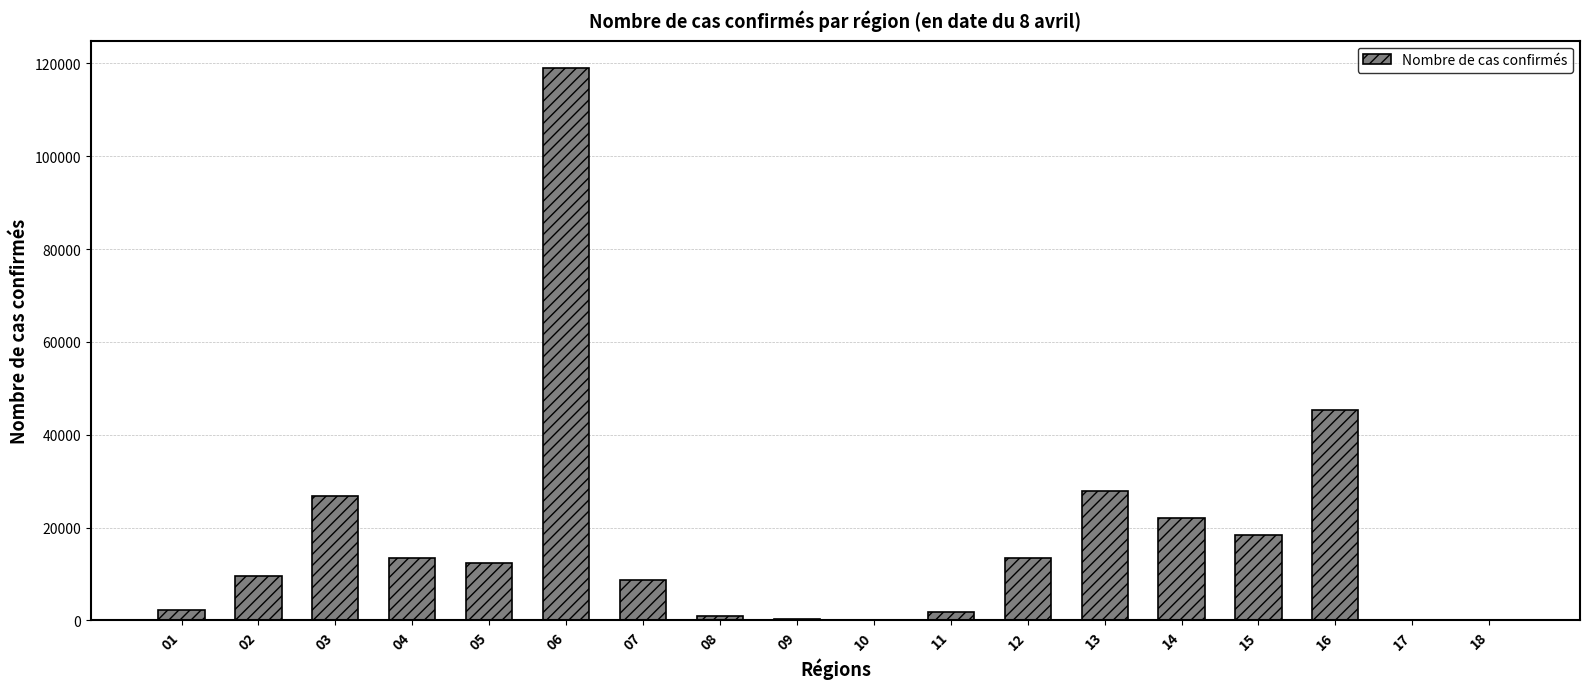

The value at 04 is 13399. True or false?

True